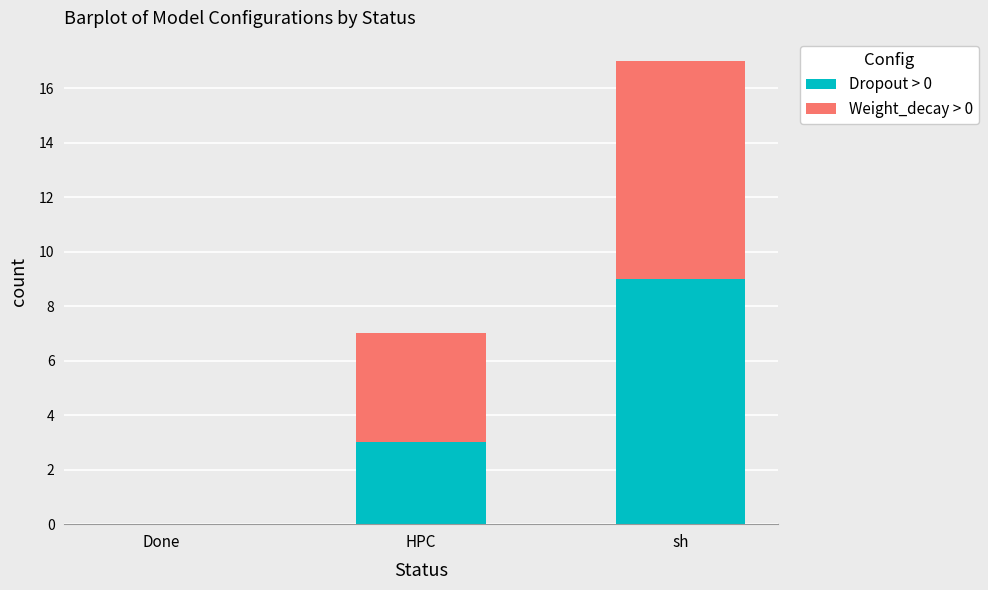

What is the total value across all series at HPC?

7